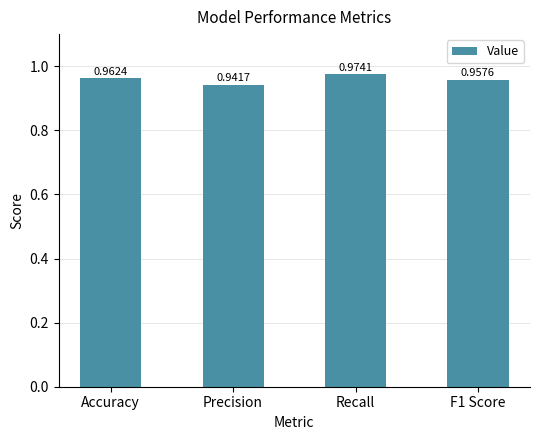

What is the label of the 1st bar from the right?

F1 Score